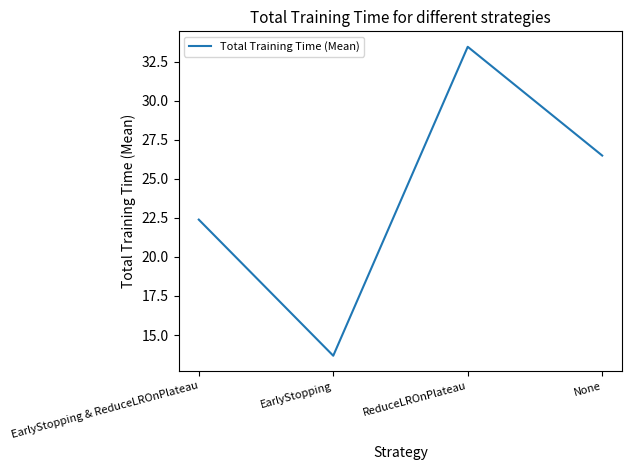

What position from the left is ReduceLROnPlateau?

3